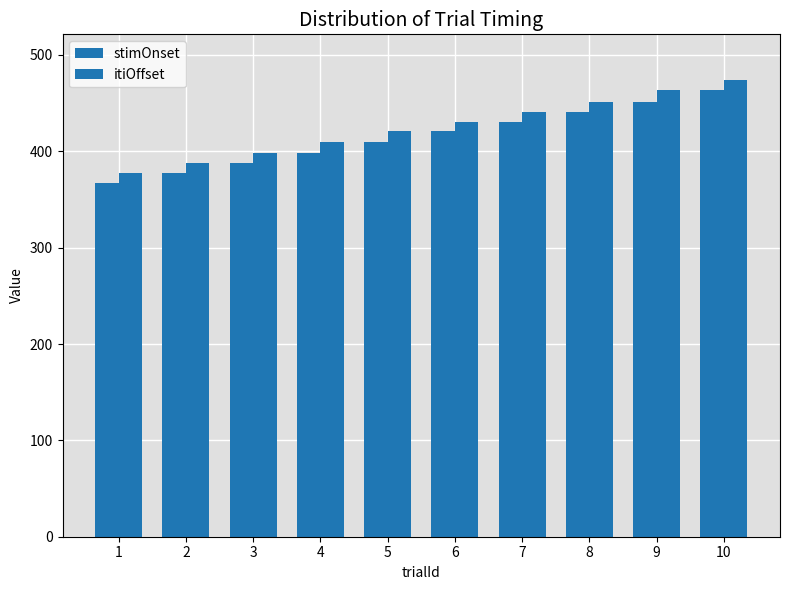

What is the maximum value for stimOnset?

463.5